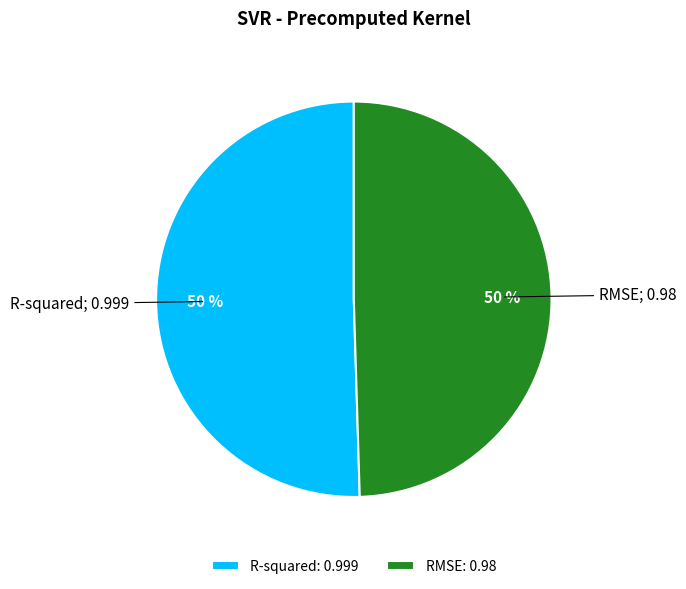

To the nearest percent, what portion does R-squared: 0.999 represent?

50%